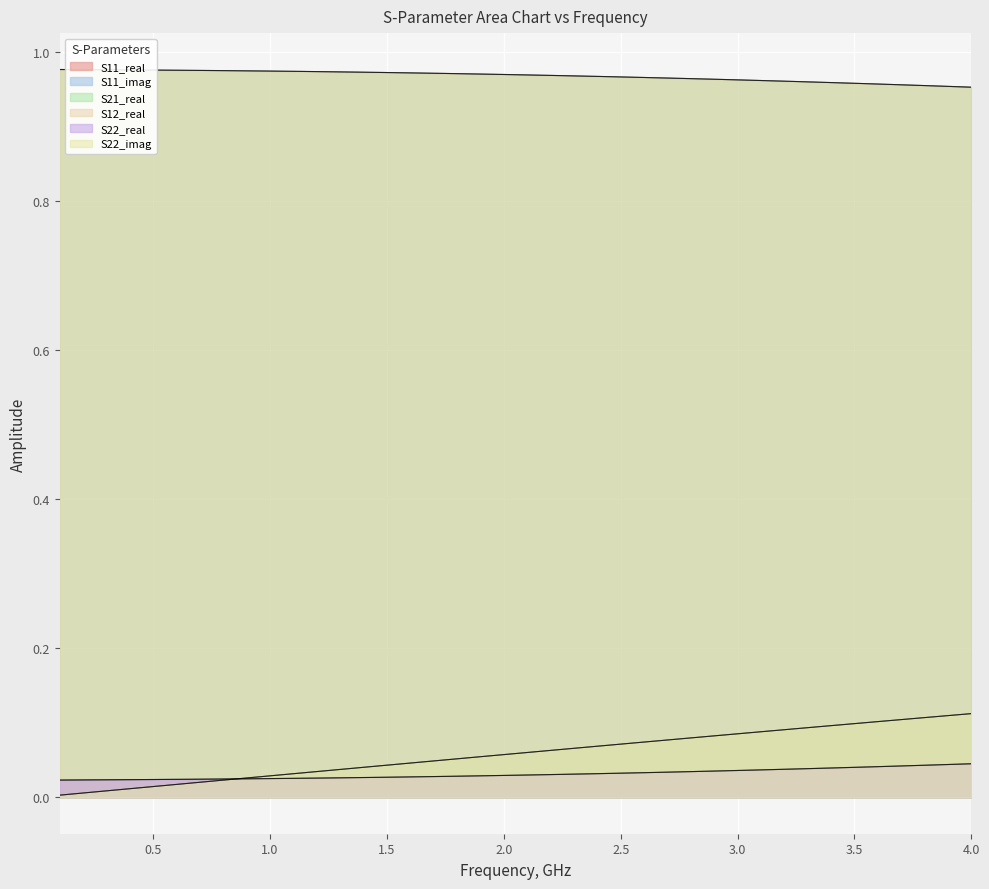

Between which two adjacent categories do S22_imag and S11_real first intersect?

3.5 and 4.0